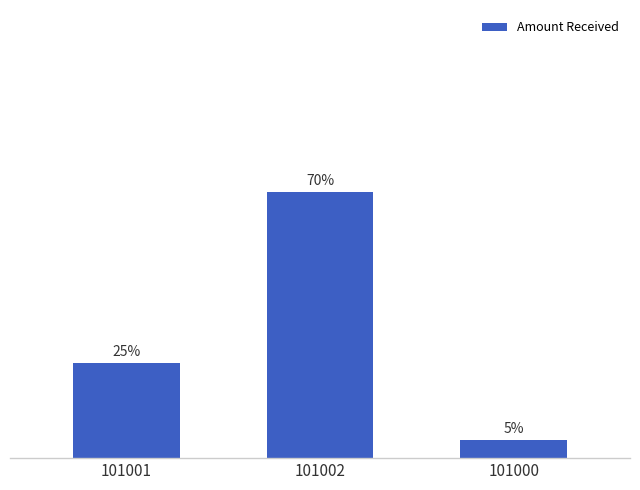

Are the bars horizontal?

No